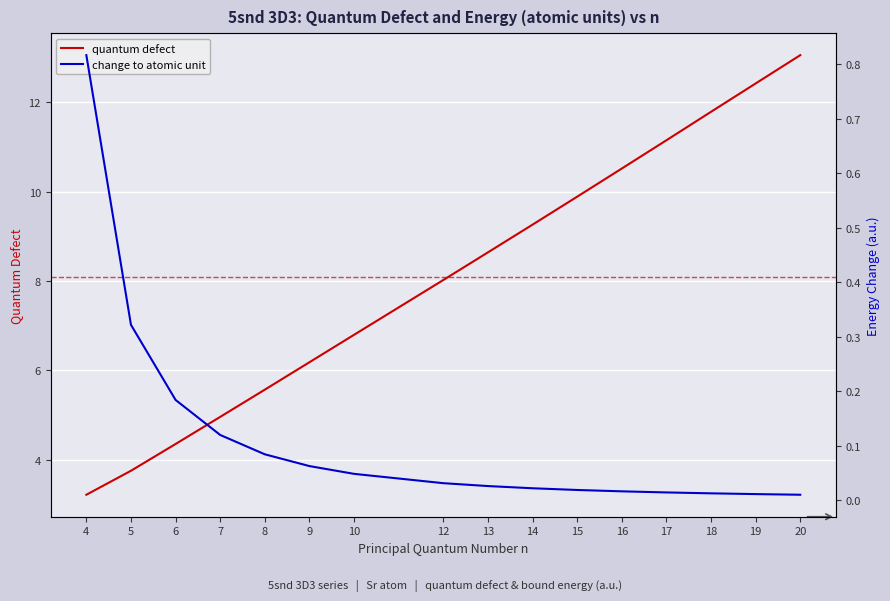

Reading left to right, list all the values displayed in this chart.

quantum defect: 4=3.2	5=3.8	6=4.4	7=5.0	8=5.6	9=6.2	10=6.8	12=8.0	13=8.6	14=9.3	15=9.9	16=10.5	17=11.1	18=11.8	19=12.4	20=13.1
change to atomic unit: 4=0.8	5=0.3	6=0.2	7=0.1	8=0.1	9=0.1	10=0.0	12=0.0	13=0.0	14=0.0	15=0.0	16=0.0	17=0.0	18=0.0	19=0.0	20=0.0